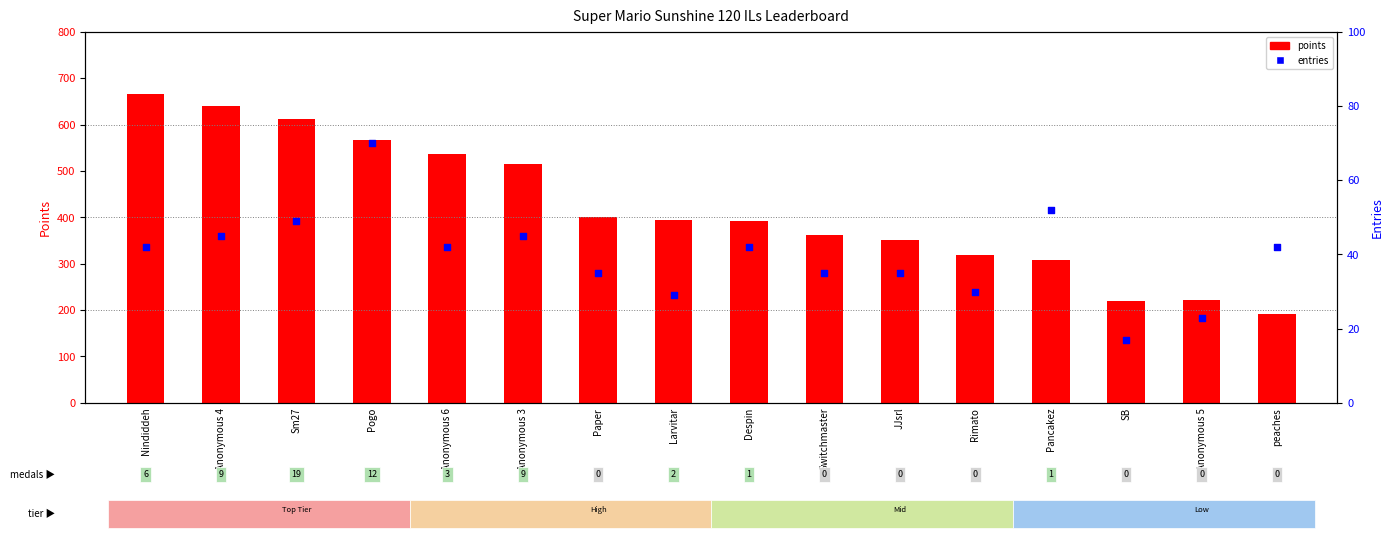

Which series has the largest total across all categories?

points